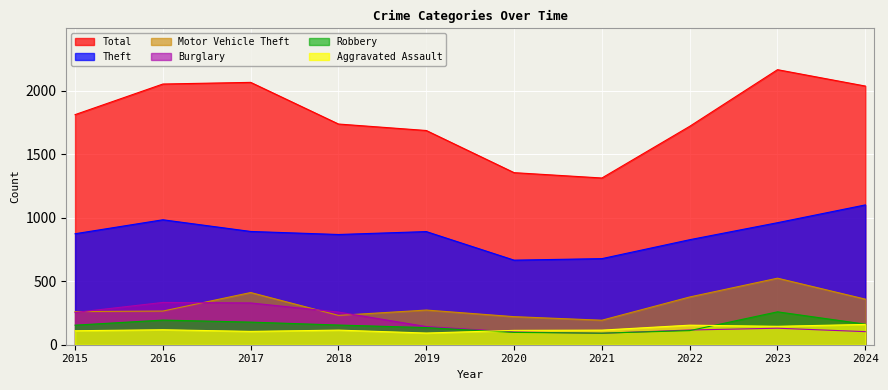

Reading left to right, list all the values displayed in this chart.

Total: 1812	2053	2066	1738	1687	1355	1313	1720	2166	2037
Theft: 874	984	892	868	891	666	678	827	961	1101
Motor Vehicle Theft: 261	265	411	231	273	221	193	376	524	359
Burglary: 254	333	329	257	143	100	90	116	130	103
Robbery: 154	194	178	155	135	97	91	111	259	162
Aggravated Assault: 110	118	105	115	92	113	115	154	145	160